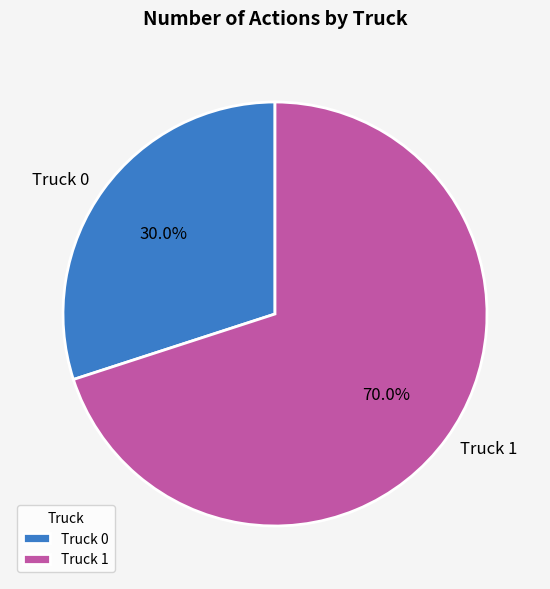

To the nearest percent, what is the difference between the largest and smallest slice percentages?

40%